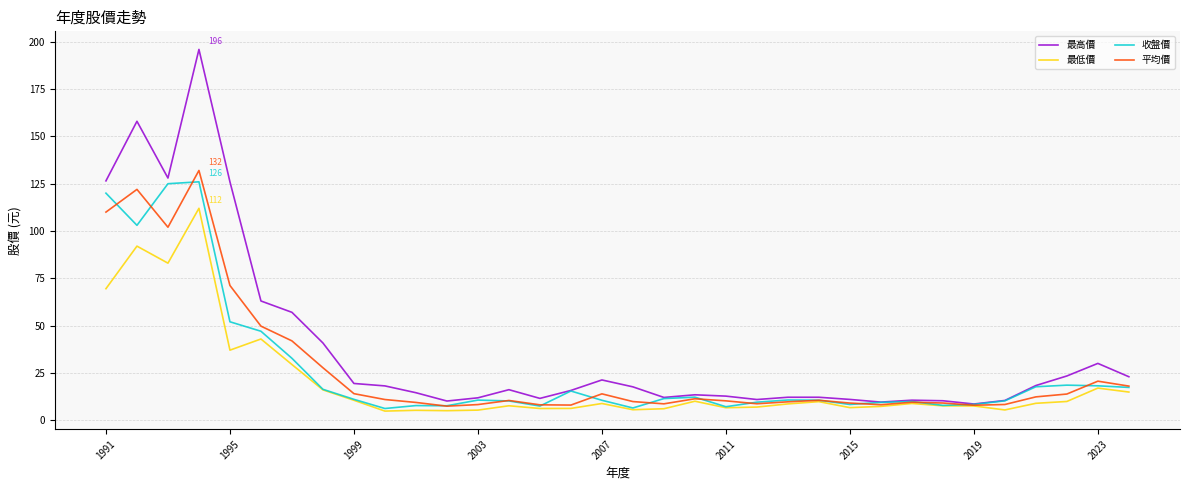

What is the minimum value shown in the chart?

4.8